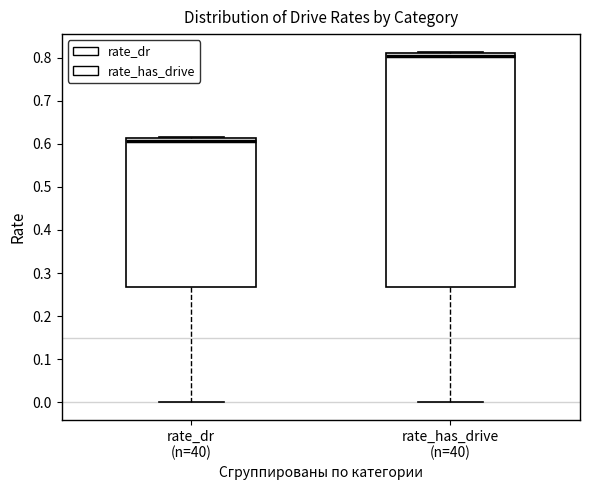

Reading left to right, transcribe this box plot: for each box, give where its median line is, the range the box spans, and where its two whiskers end, as read against the y-axis. The values are not printed on the chart, so give them approximately, as read against the axis.

rate_dr (n=40): median 0.61 (just below the box's upper edge), box 0.27 to 0.61, whiskers 0.00 to 0.62
rate_has_drive (n=40): median 0.80, box 0.27 to 0.81, whiskers 0.00 to 0.81 (just above the box's upper edge)